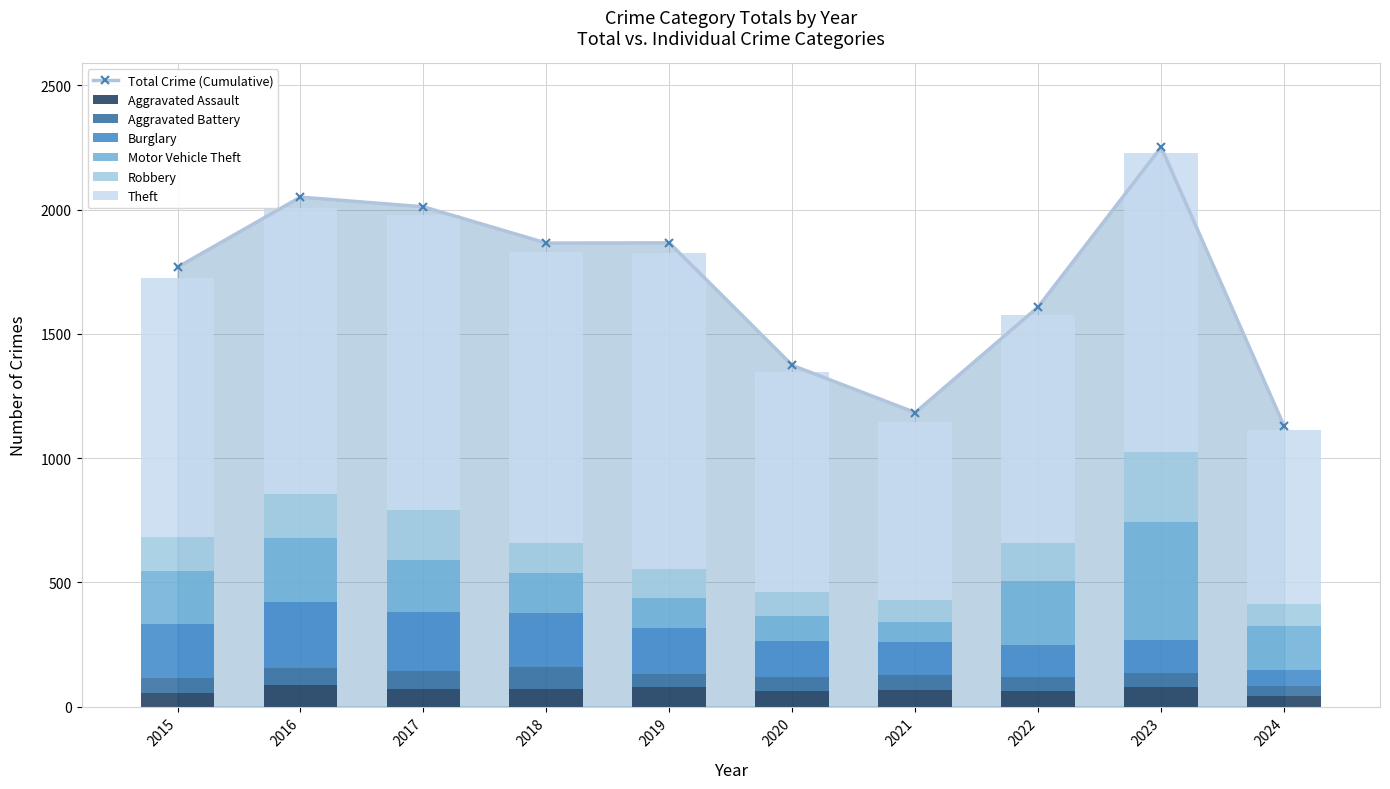

Is it true that Motor Vehicle Theft equals 117 at 2021?

False